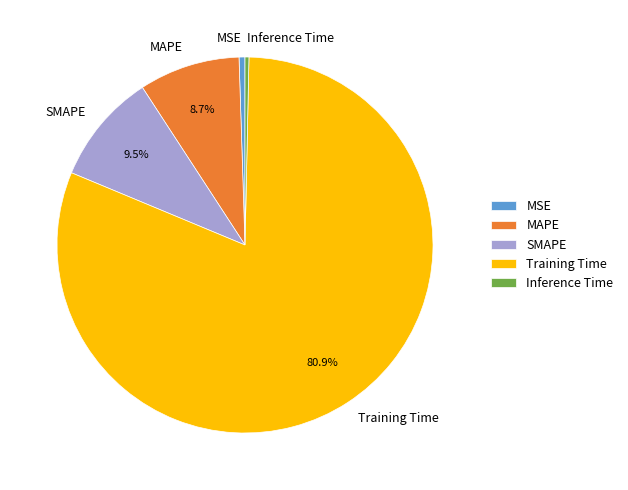

How many slices are in this pie chart?

5